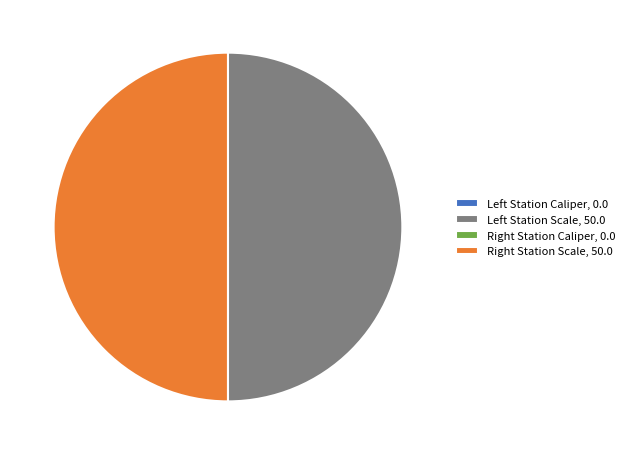

Is there a majority slice in this chart?

No